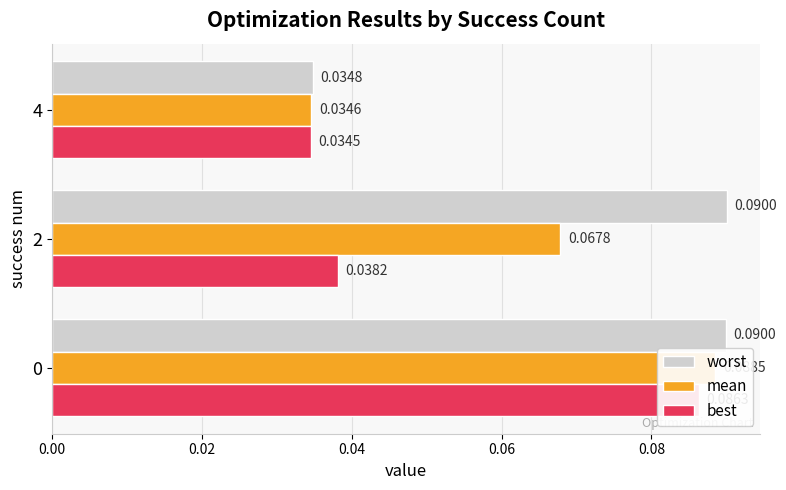

How many series are shown in this chart?

3